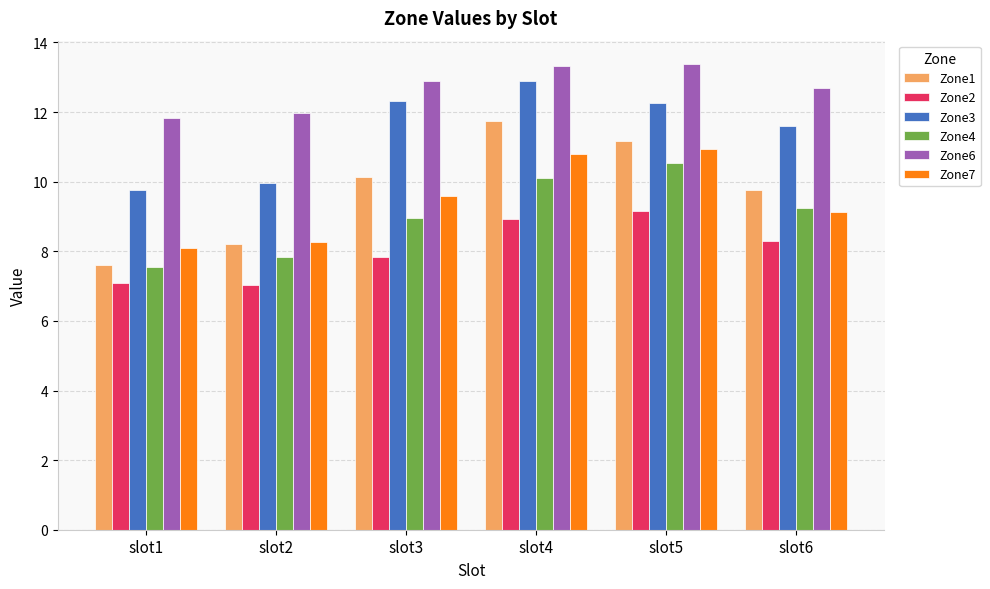

What is the sum of all Zone3 values?

68.8